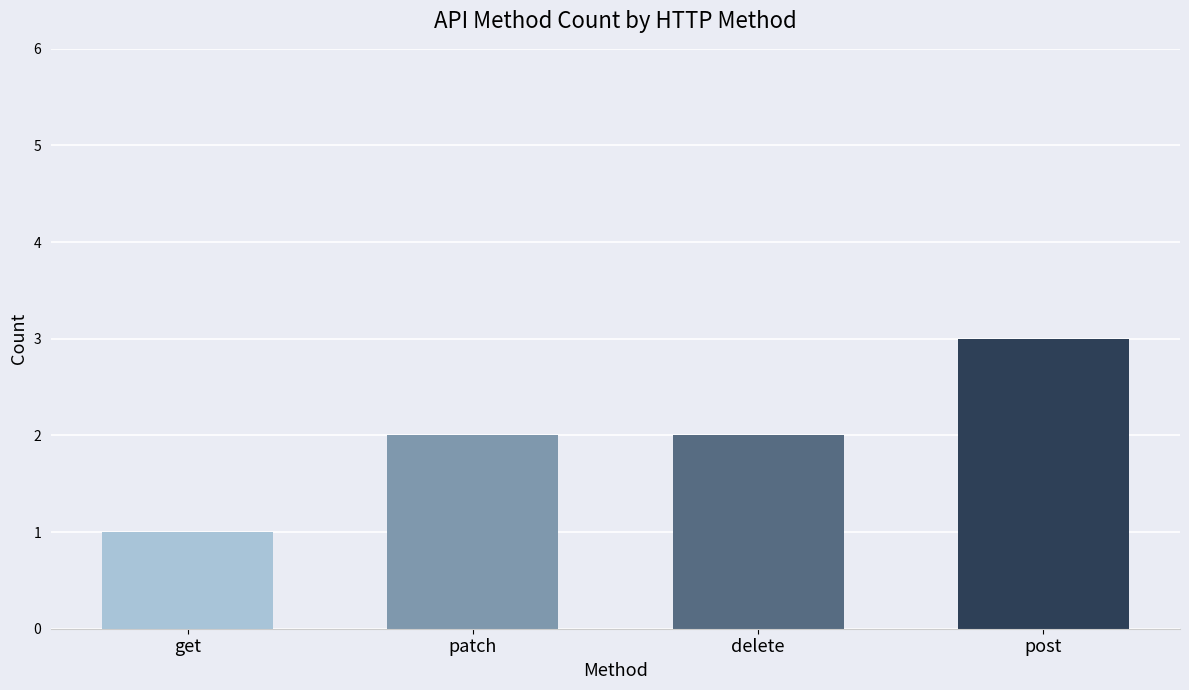

How many categories are shown in the chart?

4